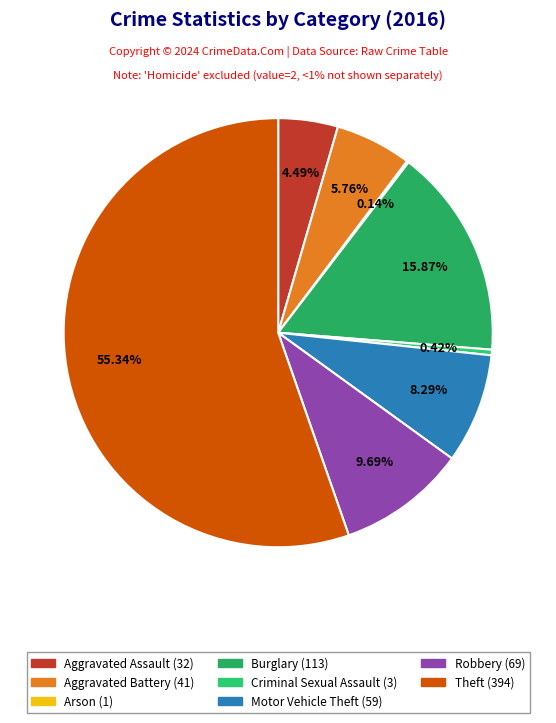

How many segments does this pie chart have?

8